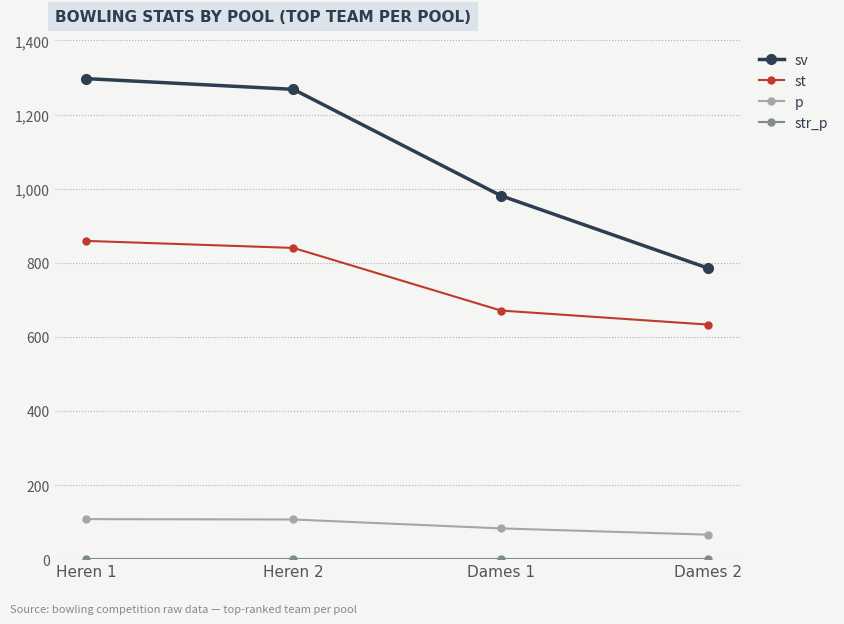

Which series changed the most between Dames 1 and Dames 2?

sv